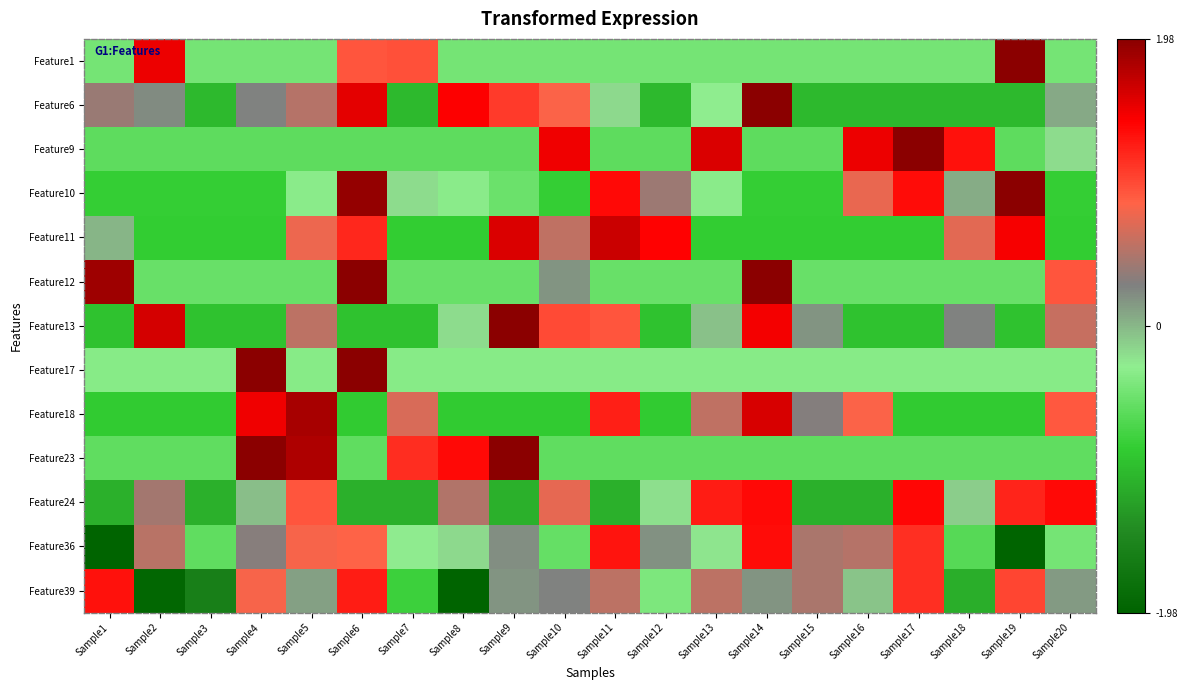

Which label corresponds to the smallest value in the chart?

Sample1